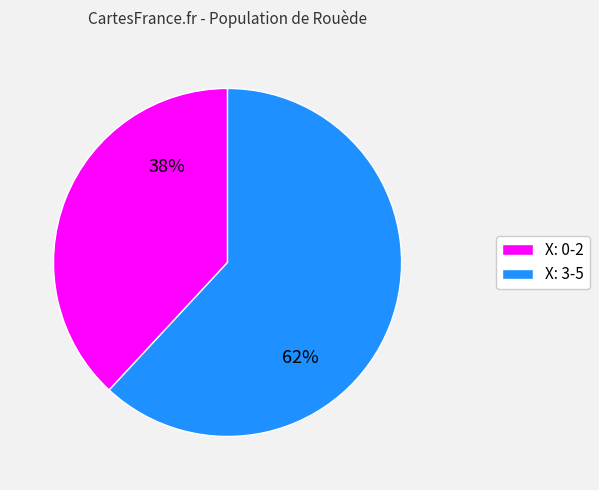

Do X: 0-2 and X: 3-5 together represent more than half of the pie?

Yes